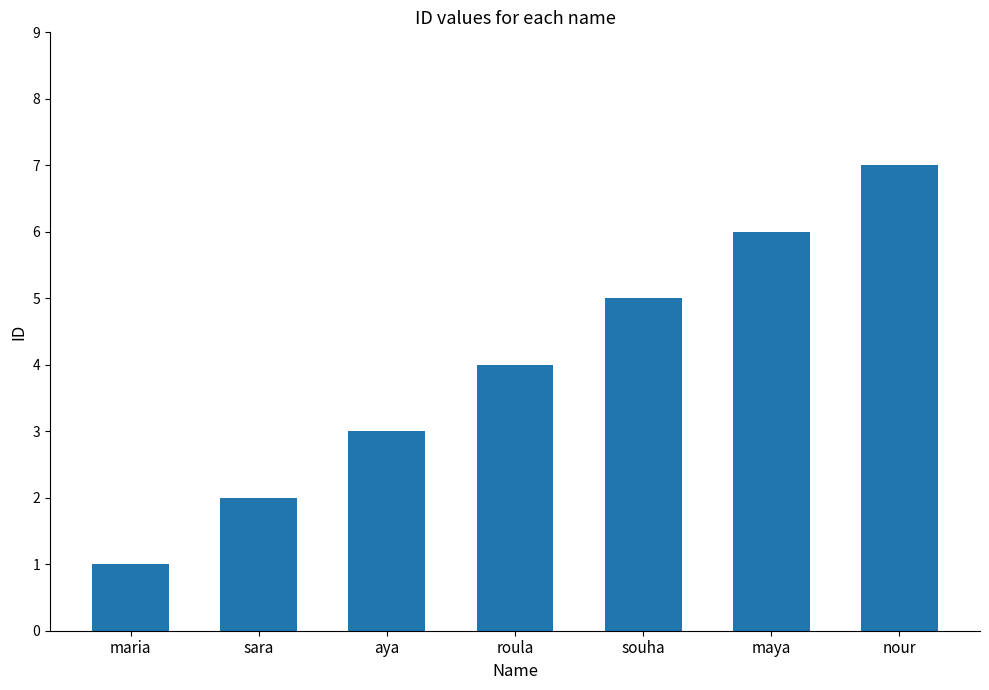

Which has a higher value, aya or souha?

souha